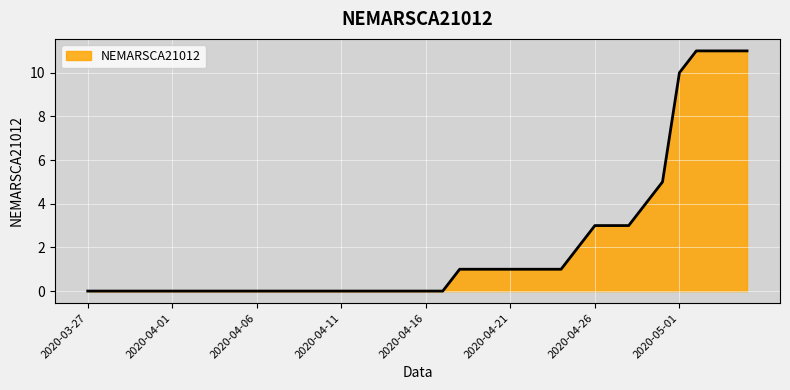

What is the maximum value shown in the chart?

11